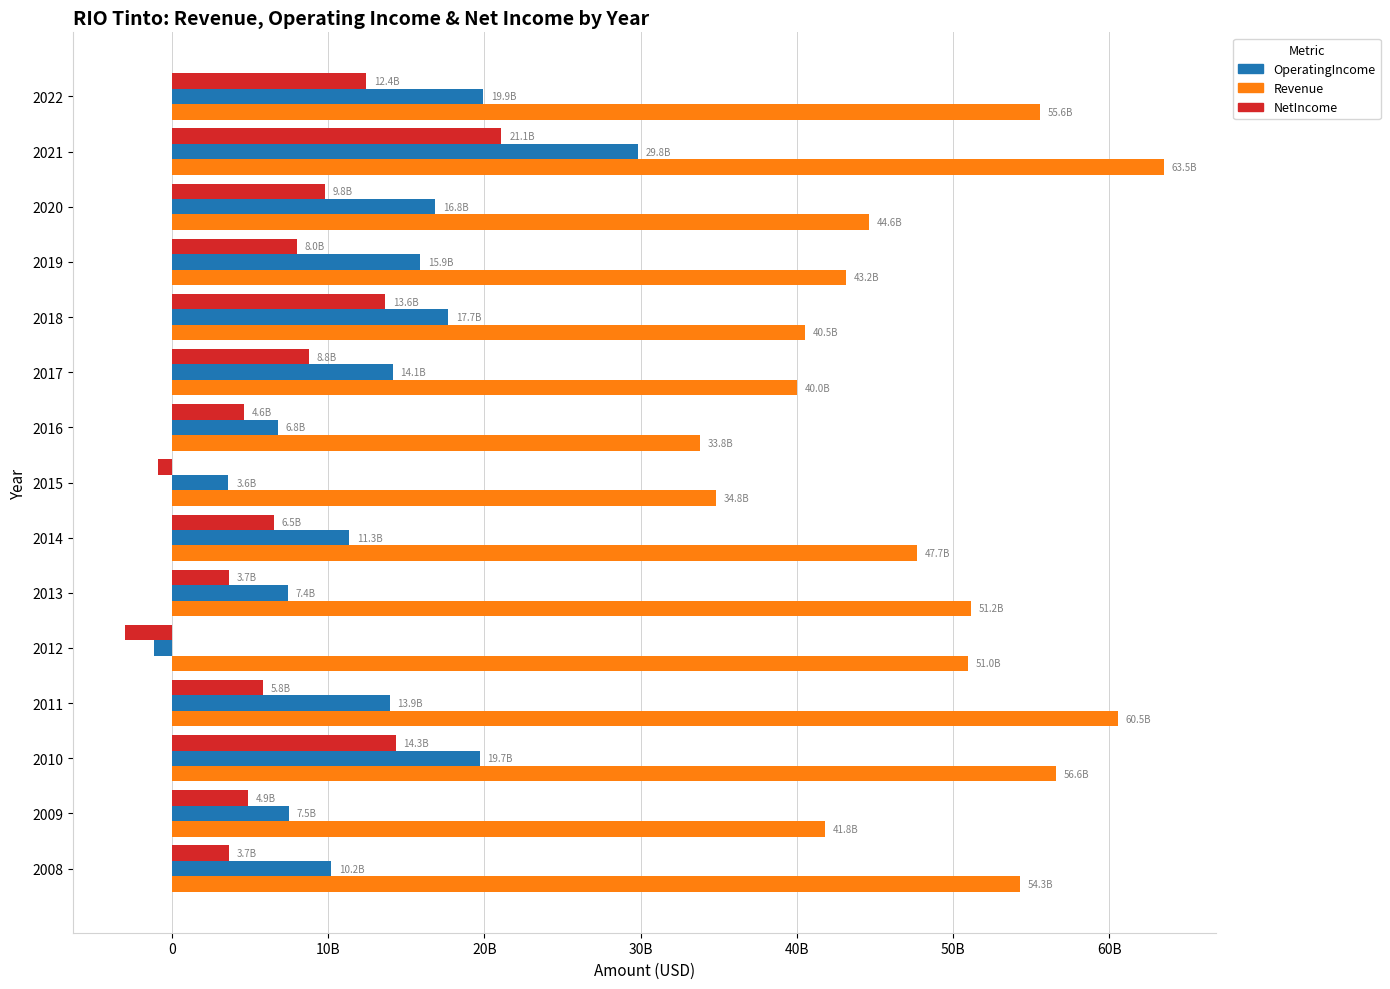

What are all the series names shown in the legend?

OperatingIncome, Revenue, NetIncome